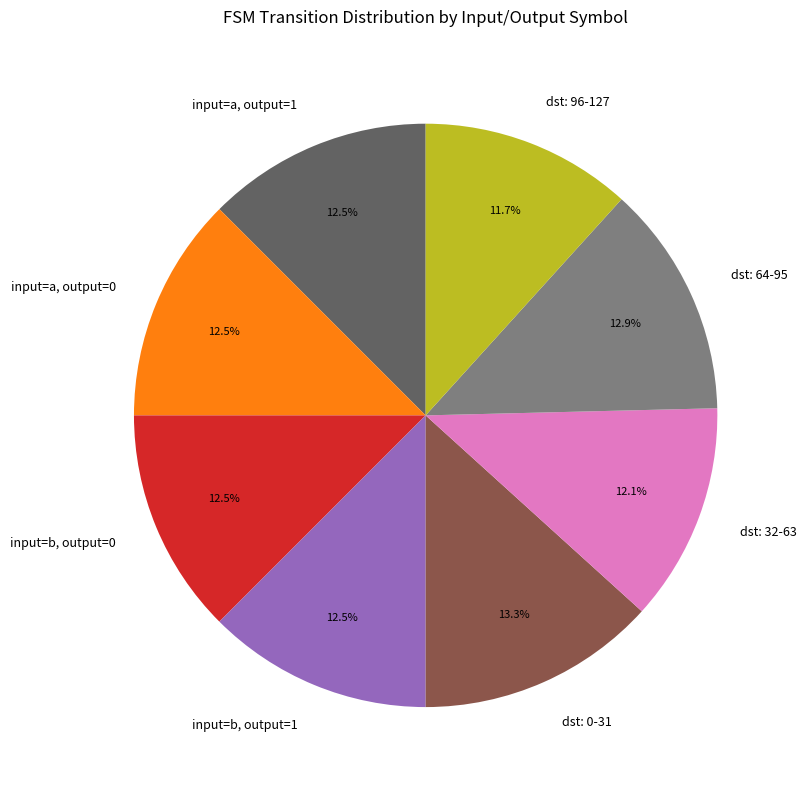

Combined, what portion of the pie is dst: 32-63 and dst: 96-127?

23.8%